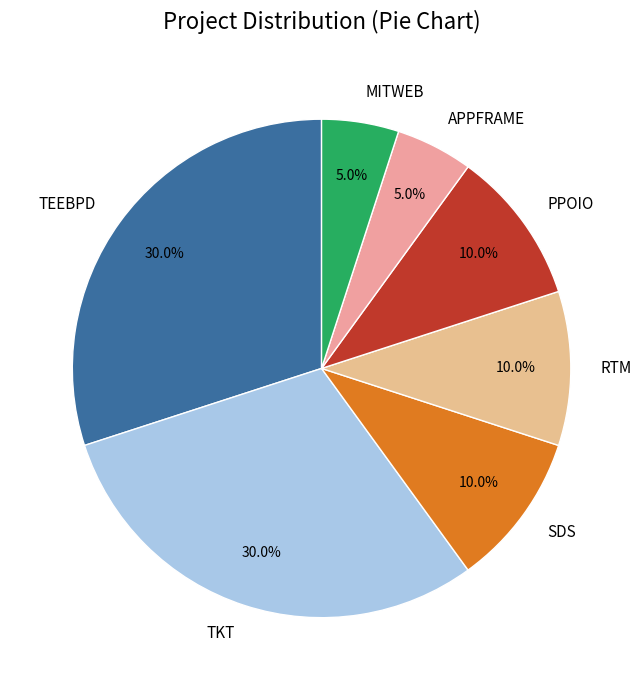

Is SDS the majority of the pie?

No